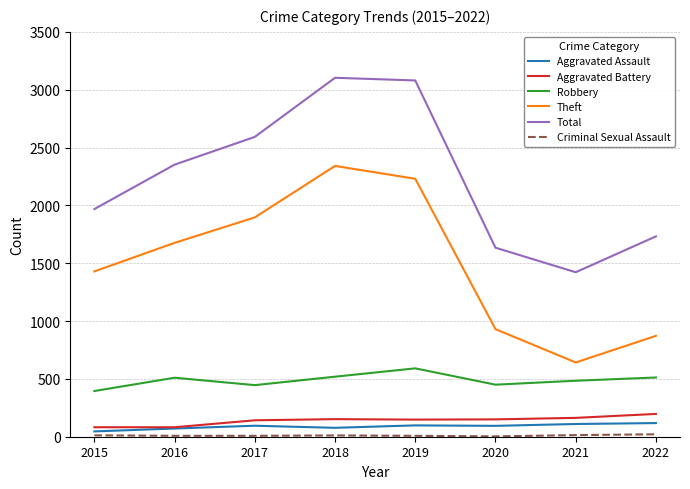

What is the sum of the Total values at 2016 and 2018?

5455